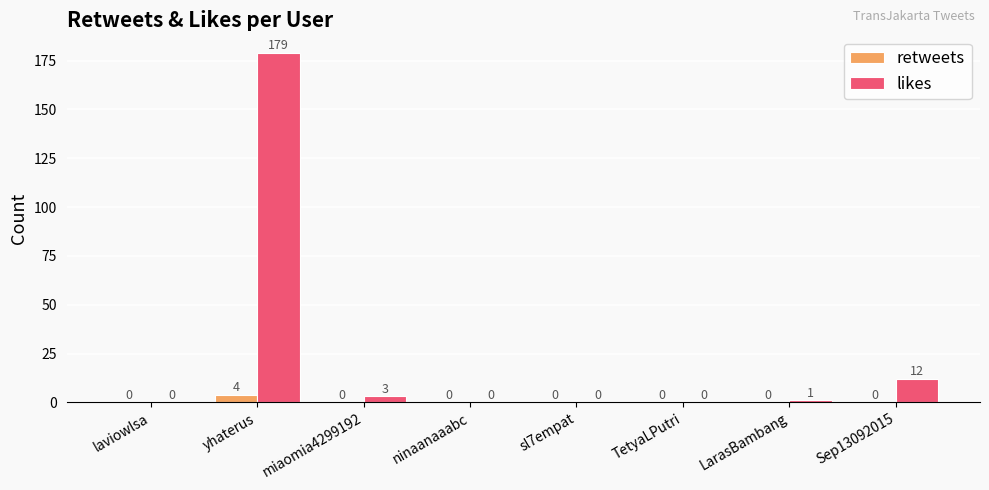

Reading left to right, what are all the values shown in this chart?

retweets: laviowlsa=0	yhaterus=4	miaomia4299192=0	ninaanaaabc=0	sl7empat=0	TetyaLPutri=0	LarasBambang=0	Sep13092015=0
likes: laviowlsa=0	yhaterus=179	miaomia4299192=3	ninaanaaabc=0	sl7empat=0	TetyaLPutri=0	LarasBambang=1	Sep13092015=12